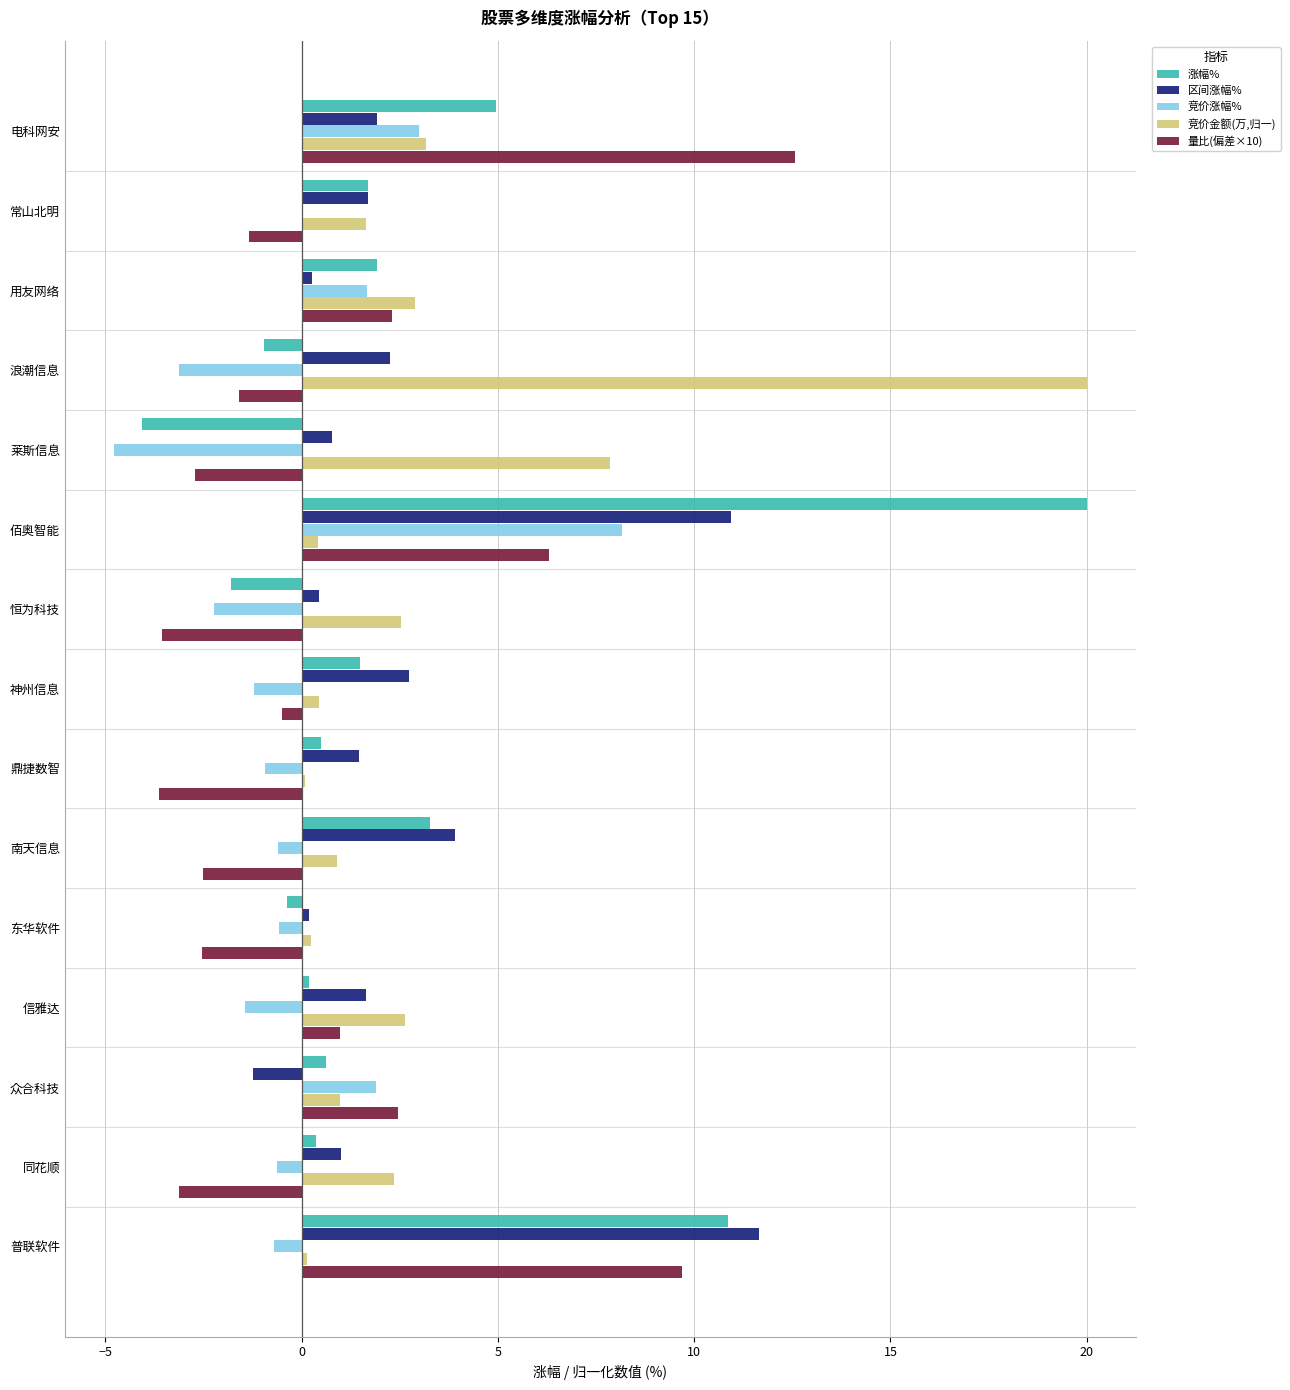

The 竞价涨幅% series shows 0.0 at 常山北明. True or false?

True